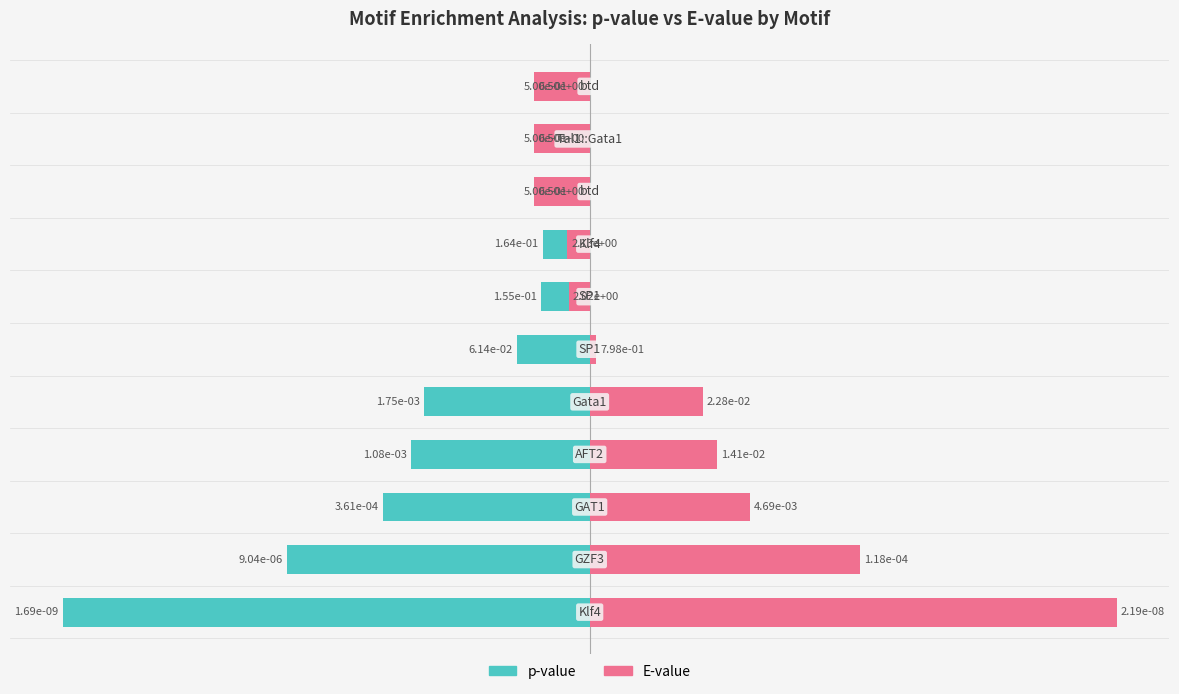

Which series has the widest spread of values?

E-value